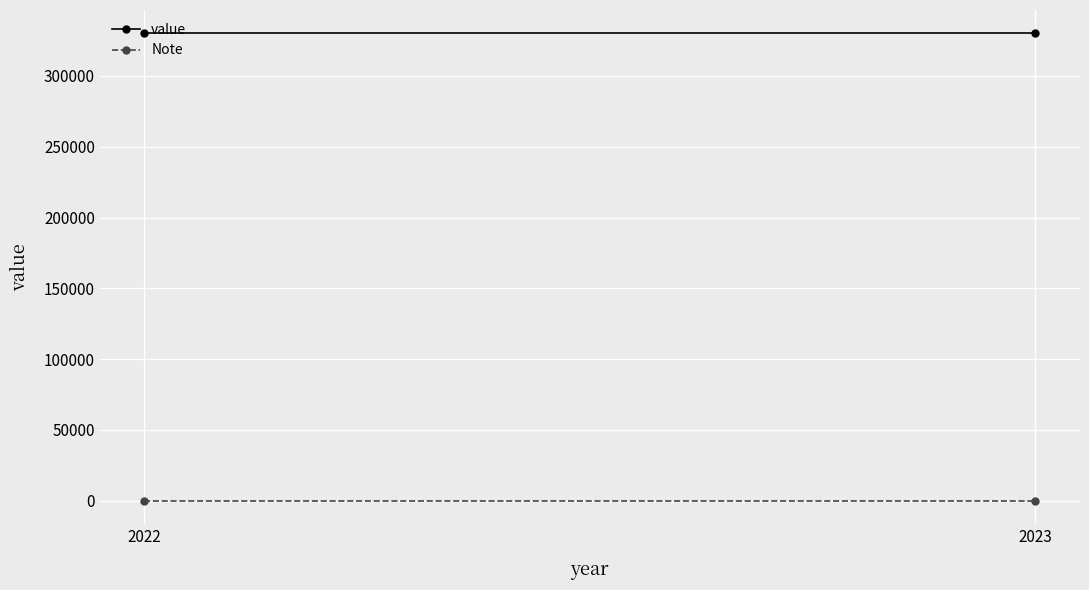

At 2022, list the series in order from largest to smallest.

value, Note